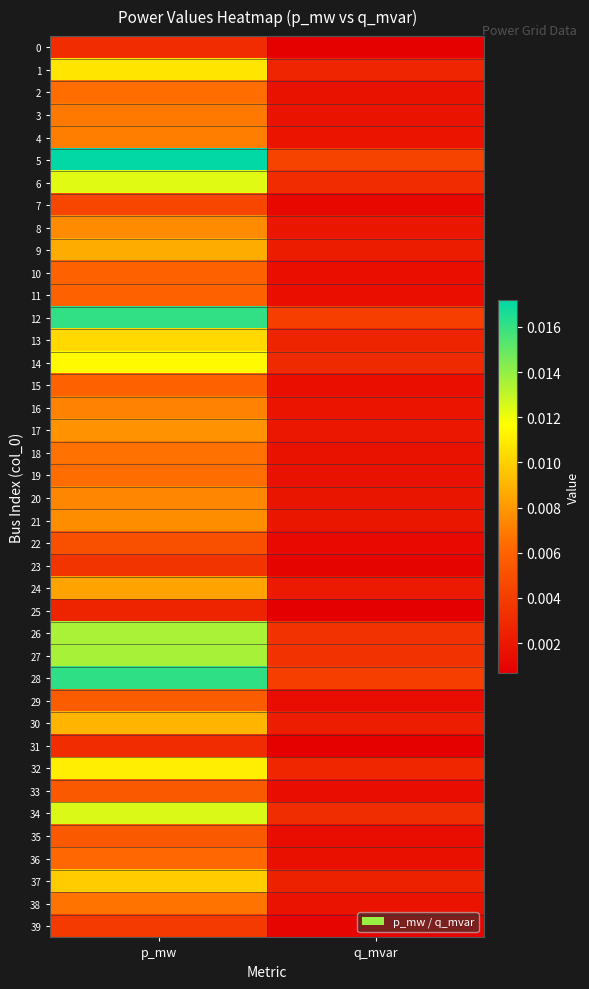

Count the number of data series in this chart.

40